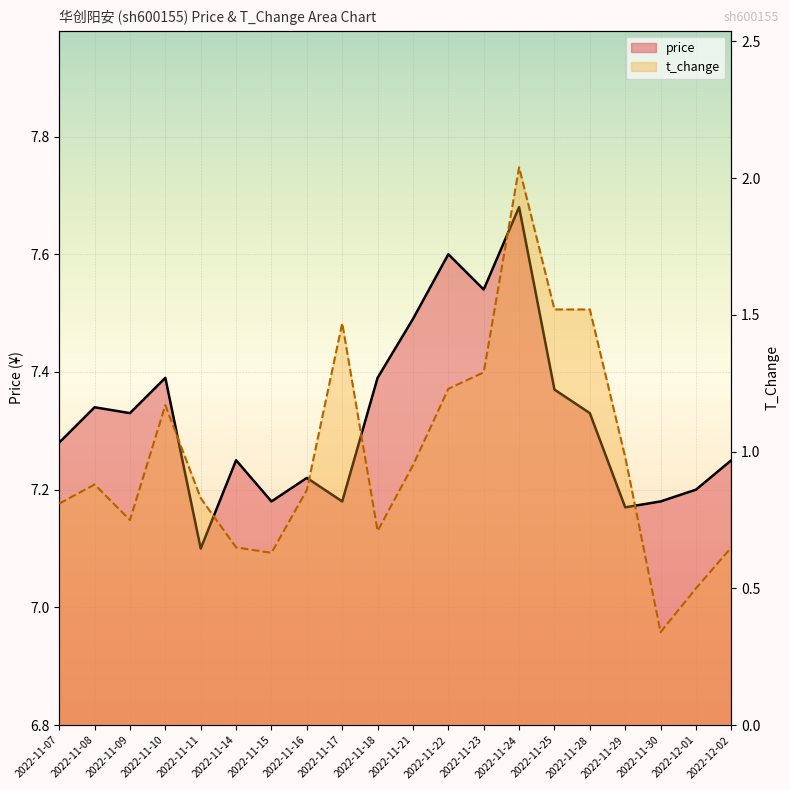

List the series in order of their overall mean, highest first.

price, t_change